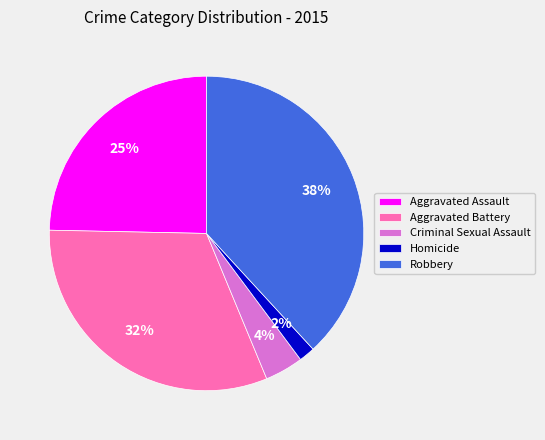

To the nearest percent, what is the average slice percentage?

20%